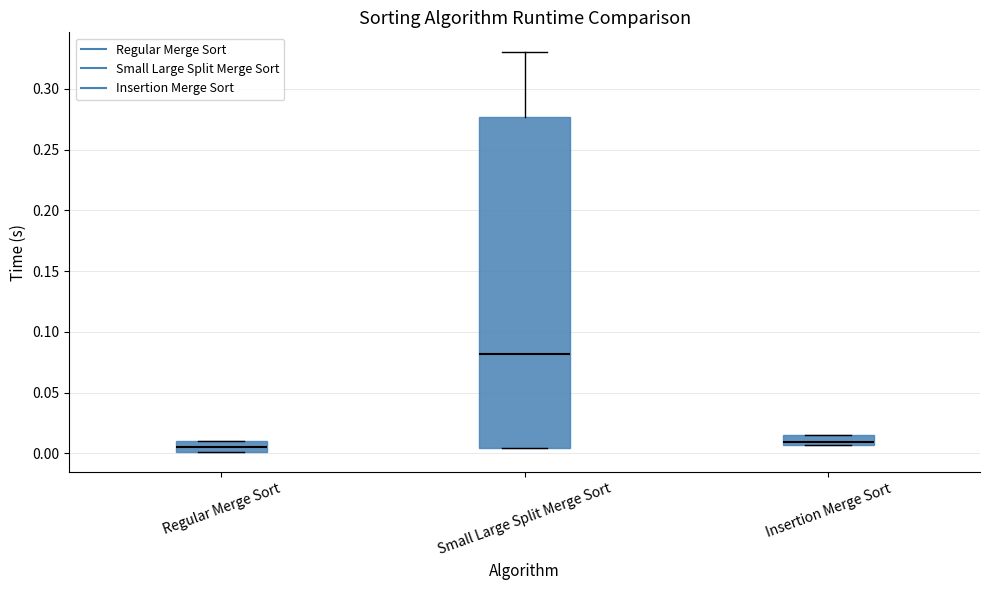

Comparing the boxes themselves (not the whiskers), which one is the tallest?

Small Large Split Merge Sort